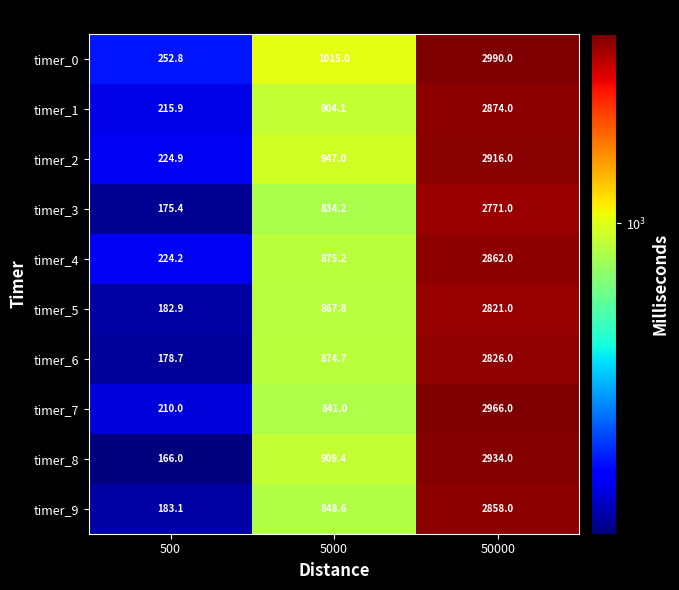

List the series in order of their peak value, lowest first.

timer_3, timer_5, timer_6, timer_9, timer_4, timer_1, timer_2, timer_8, timer_7, timer_0